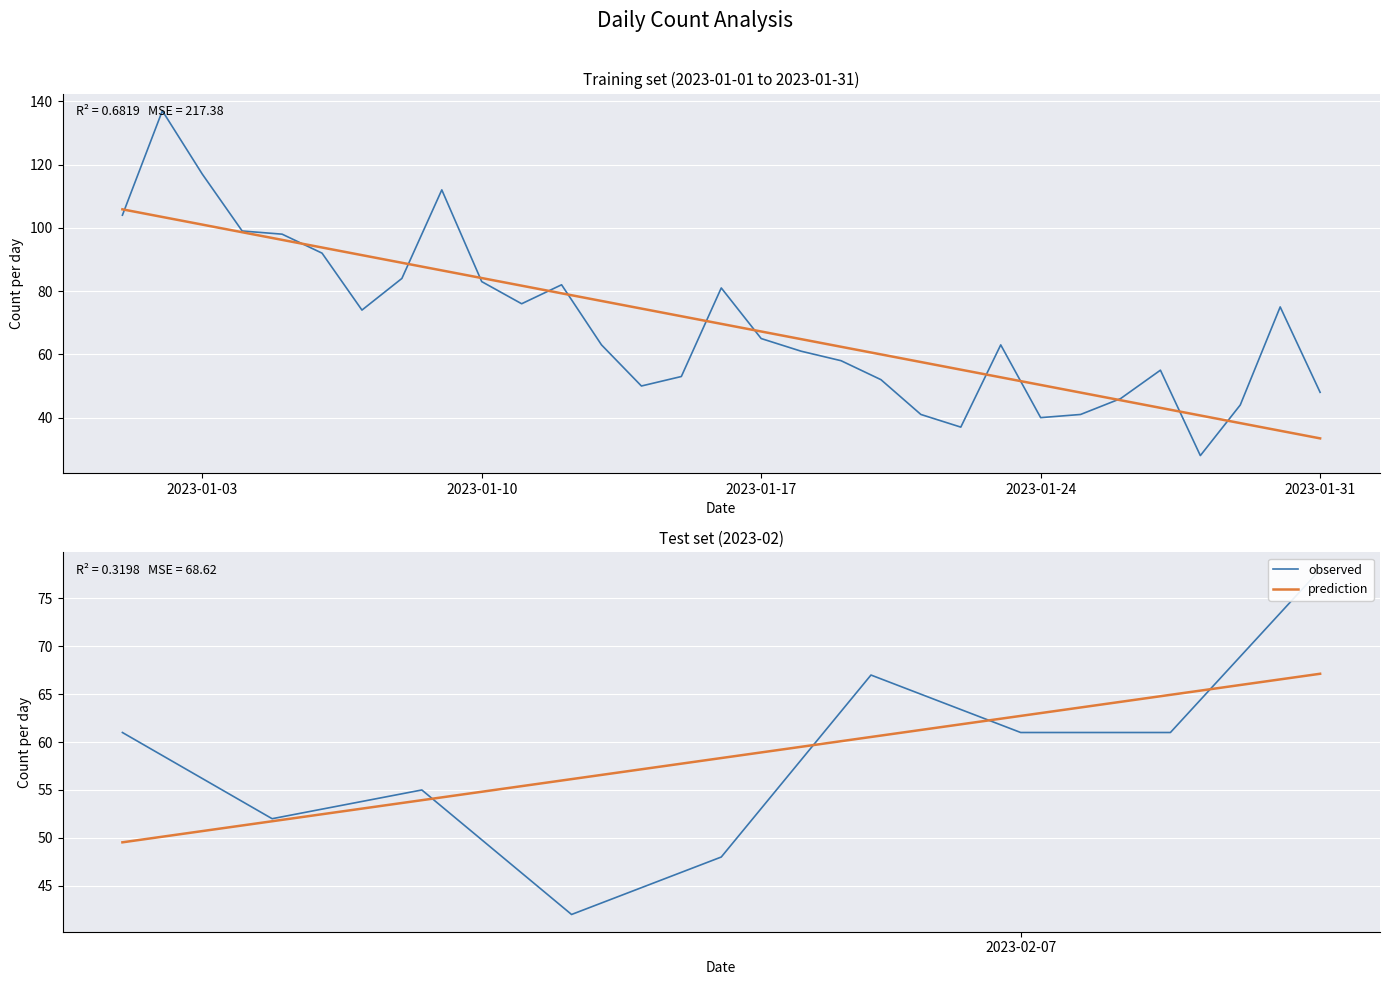

Which label corresponds to the smallest value in the chart?

2023-01-24